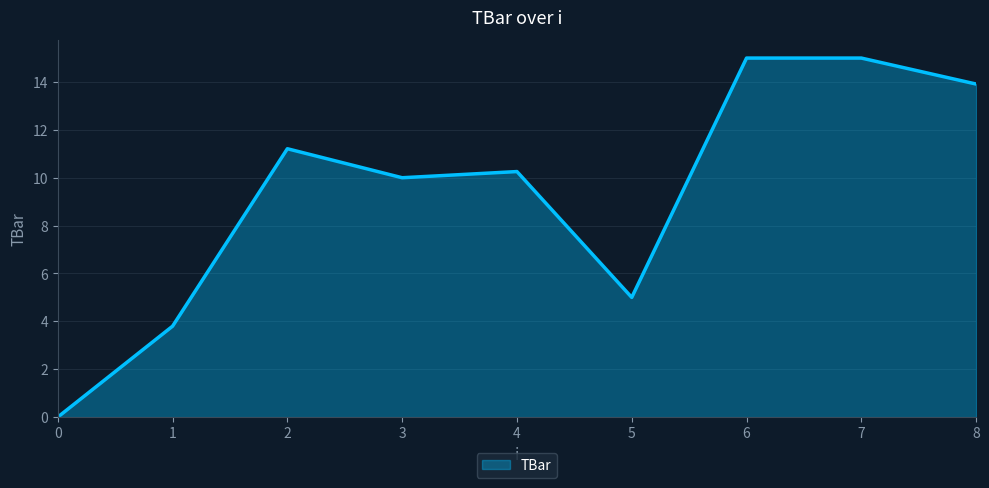

Reading left to right, what are all the values shown in this chart?

0.0	3.8	11.2	10.0	10.3	5.0	15.0	15.0	13.9